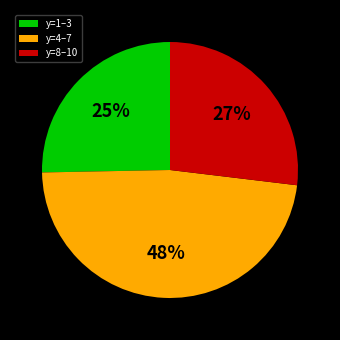

To the nearest percent, what portion does y=1–3 represent?

25%